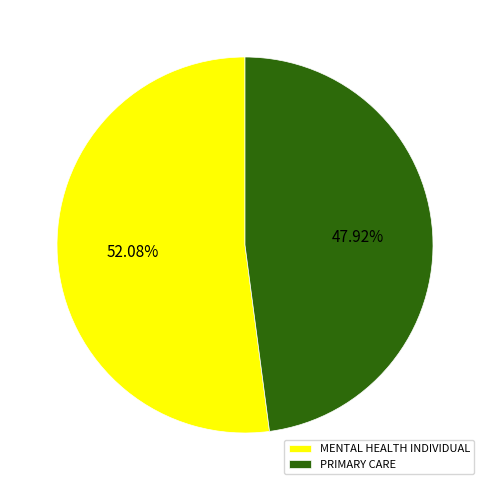

What is the ratio of the value at MENTAL HEALTH INDIVIDUAL to the value at PRIMARY CARE?

1.1